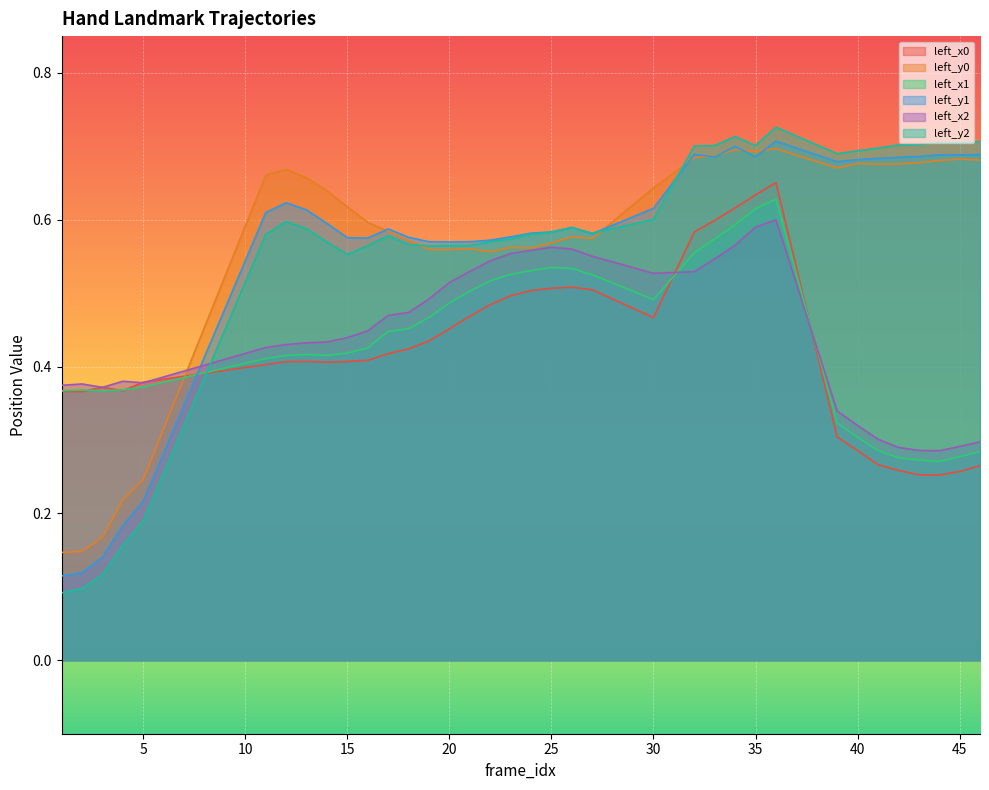

Which series has the widest spread of values?

left_y2